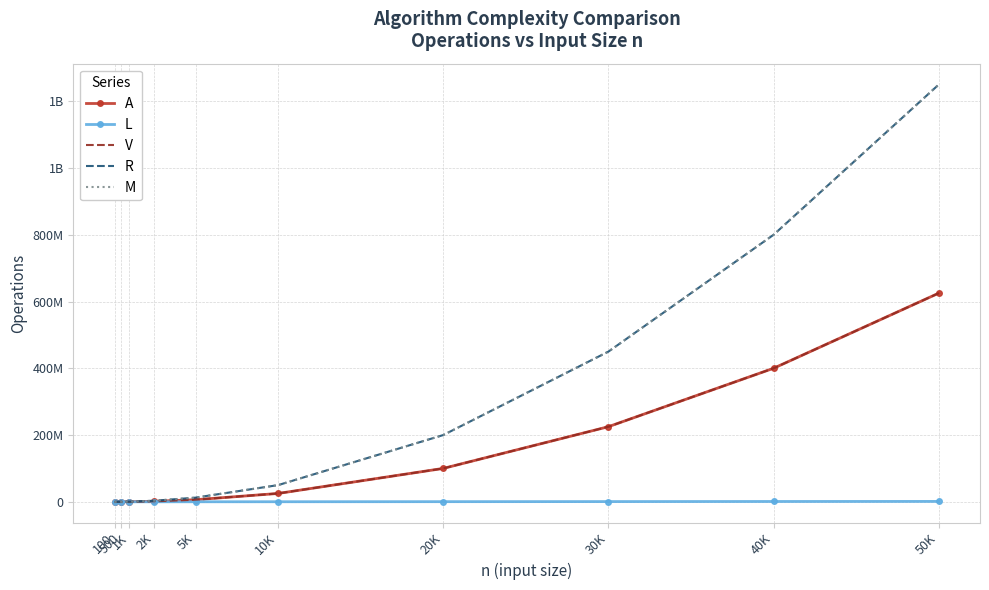

At which label does M first exceed 50014998?

20K